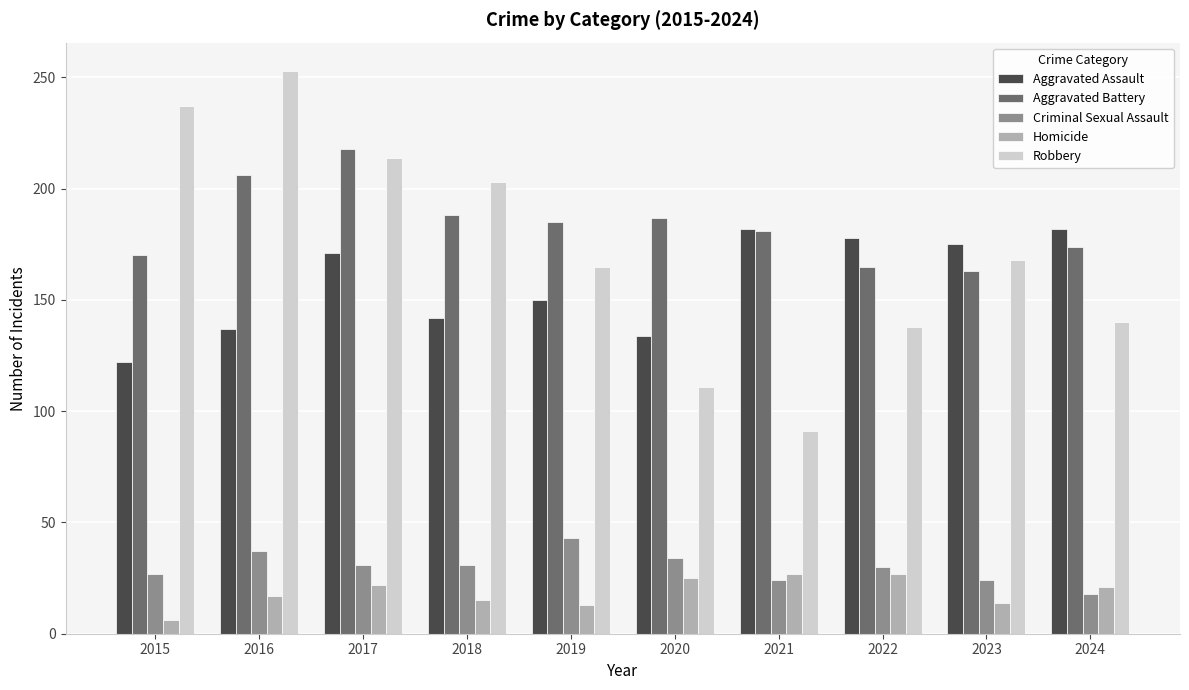

Where does the Criminal Sexual Assault series first go above 31?

2016